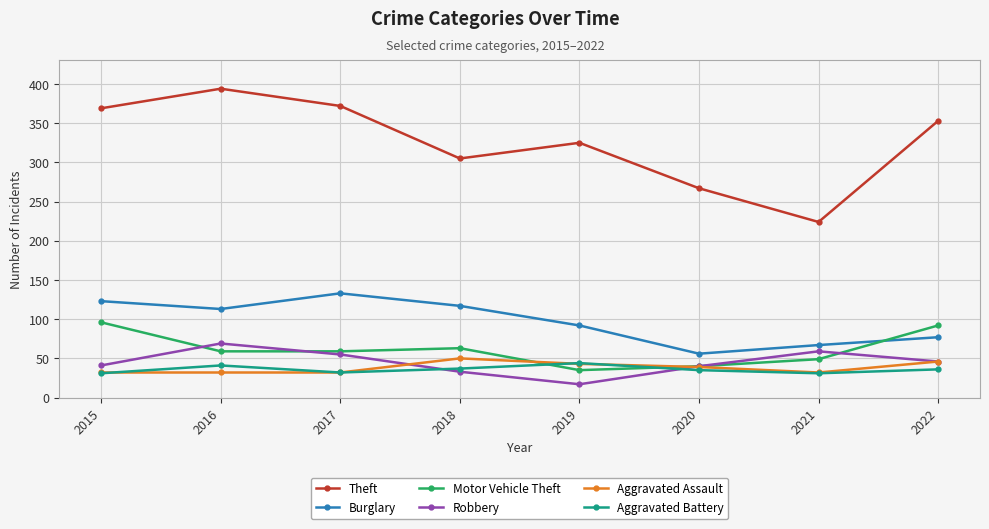

Which series has the widest spread of values?

Theft